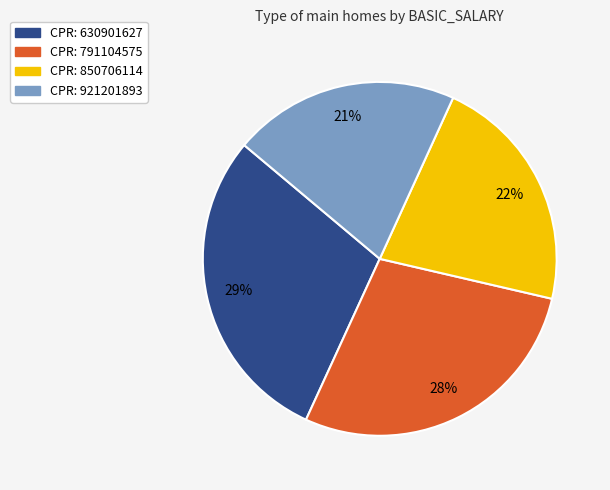

How many slices are in this pie chart?

4